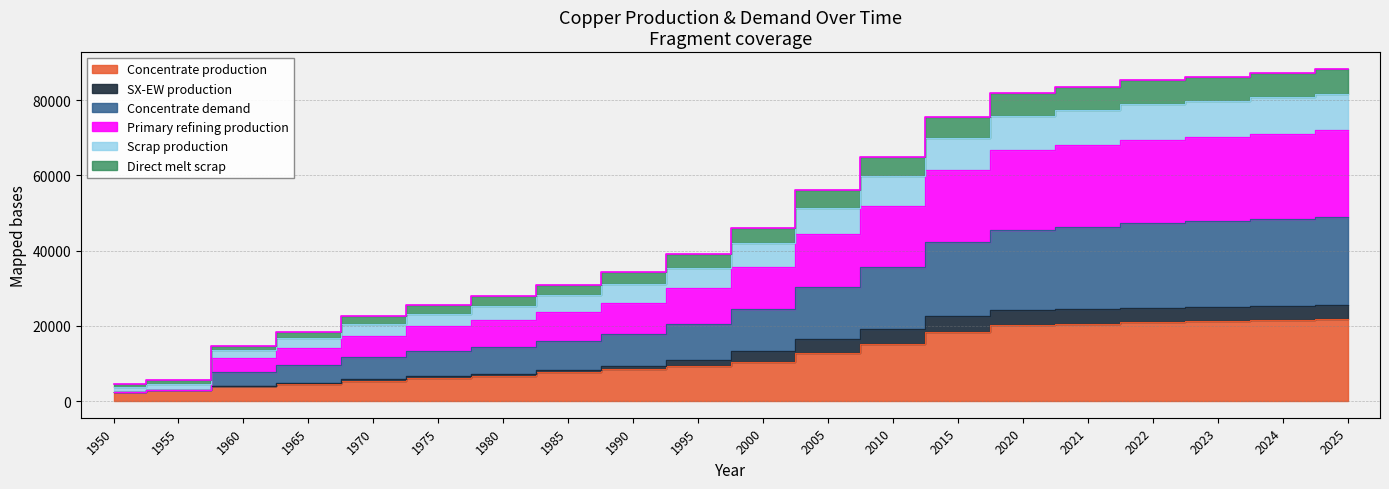

Is it true that Direct melt scrap equals 75600.0 at 2015?

True